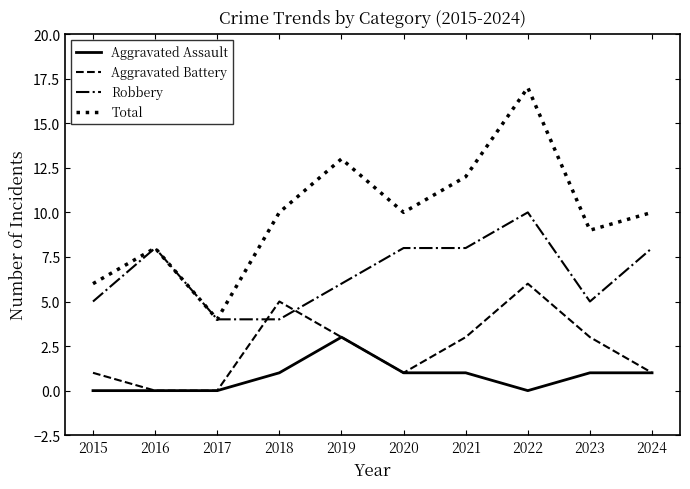

At how many categories does at least one series exceed 14?

1